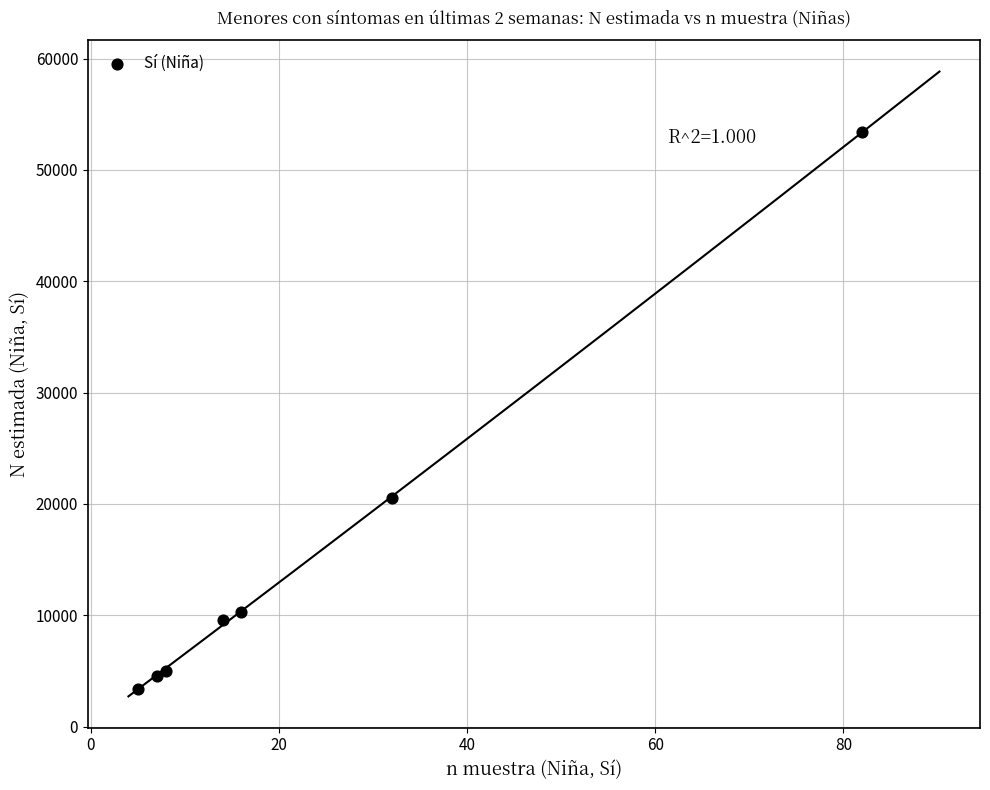

What is the range of Y values (max minus min)?

49990